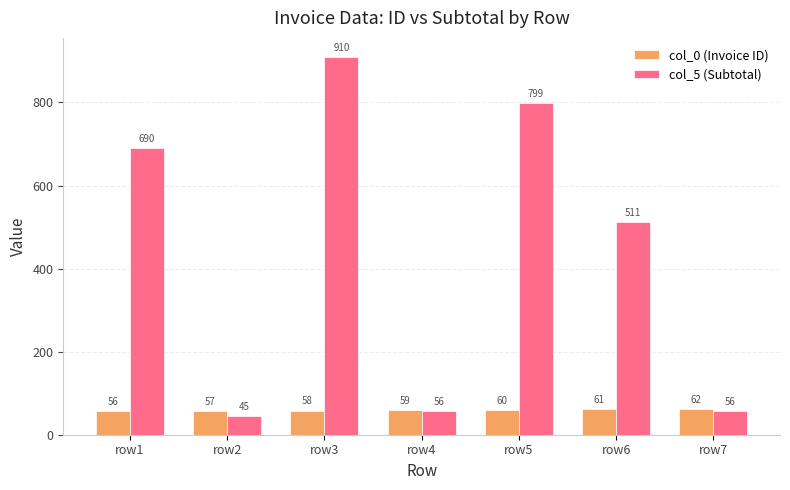

Which category has the highest value in the col_5 (Subtotal) series?

row3